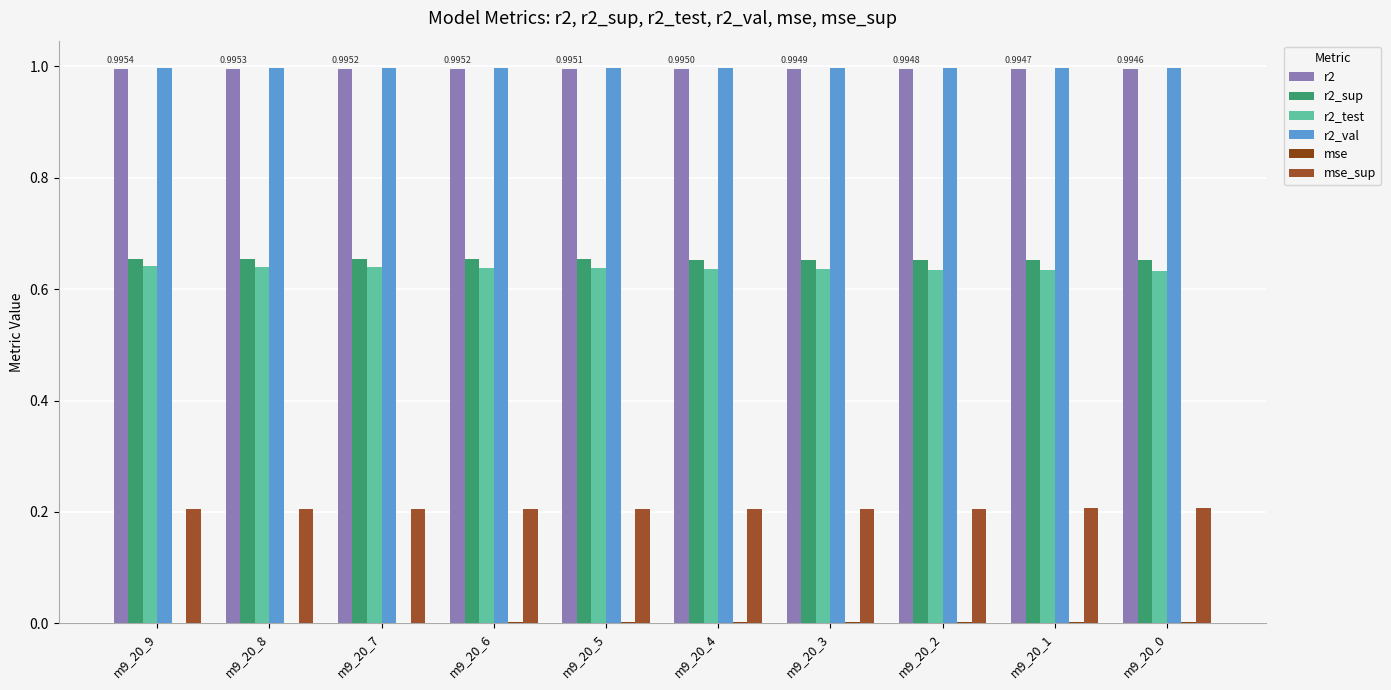

Which has a higher value, m9_20_0 or m9_20_7?

m9_20_7